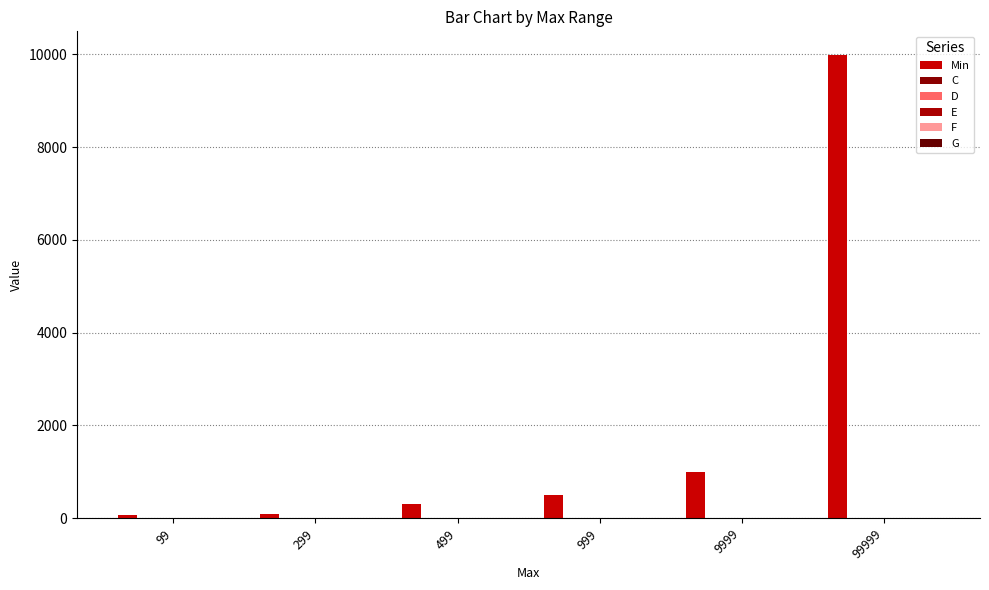

Reading left to right, what are all the values shown in this chart?

Min: 99=68.0	299=99.1	499=299.1	999=499.1	9999=999.1	99999=9999.1
C: 99=9.9	299=8.9	499=7.7	999=7.3	9999=7.3	99999=7.3
D: 99=13.9	299=13.9	499=13.6	999=13.0	9999=12.9	99999=12.9
E: 99=14.8	299=14.6	499=14.2	999=14.2	9999=14.1	99999=14.1
F: 99=14.8	299=14.2	499=13.5	999=12.8	9999=12.6	99999=12.6
G: 99=13.7	299=13.3	499=12.7	999=12.4	9999=12.5	99999=12.5